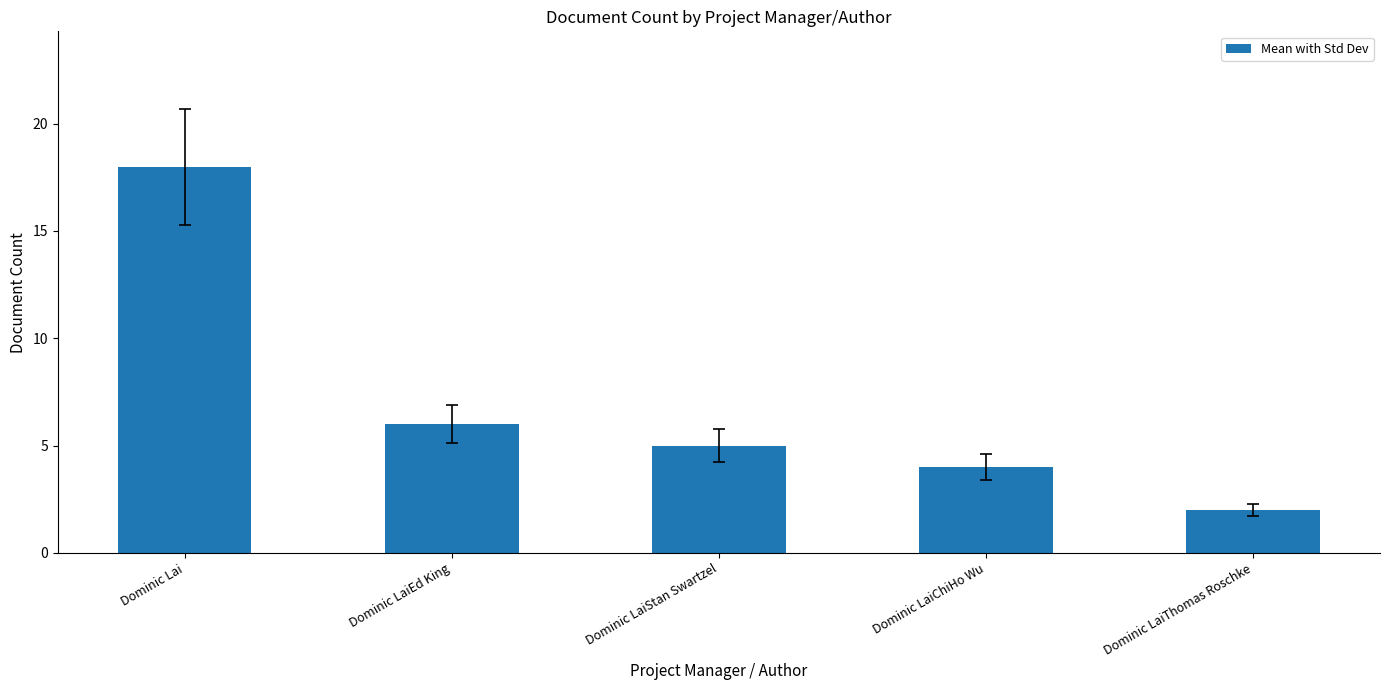

Are the bars grouped side by side (vs. stacked)?

No